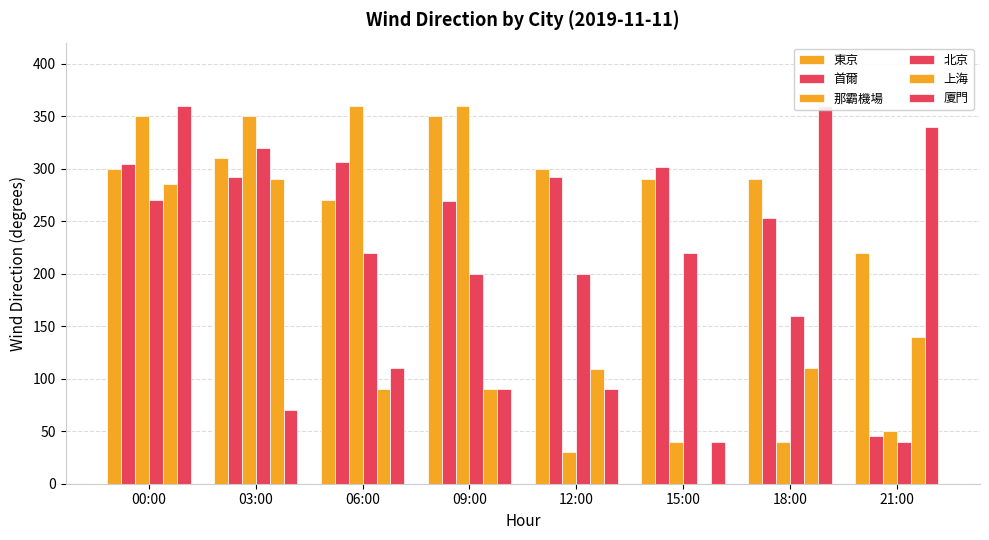

How many data points in 廈門 are above 110?

3